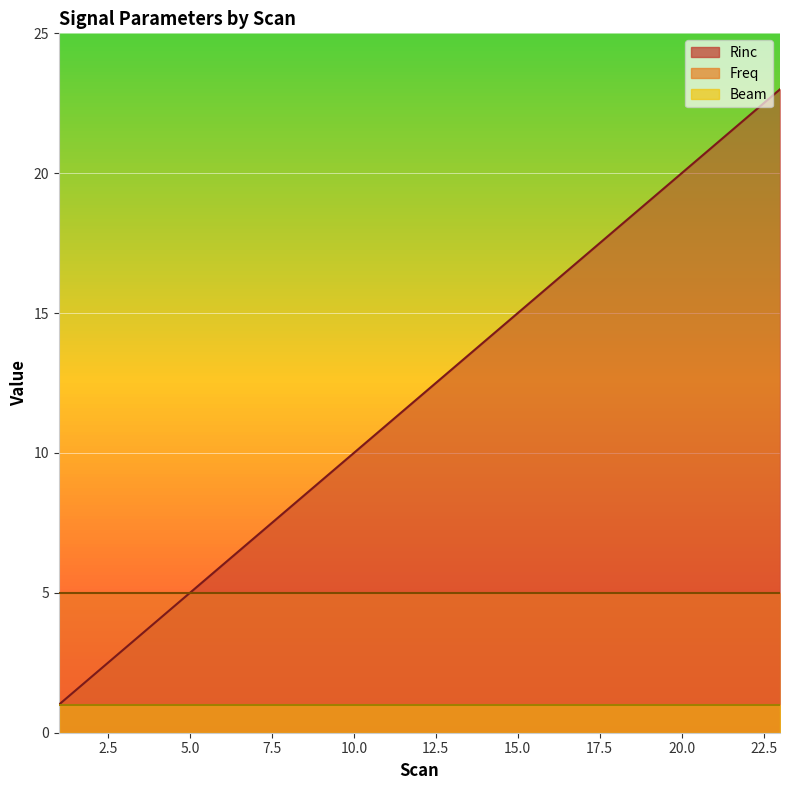

What are all the series names shown in the legend?

Rinc, Freq, Beam